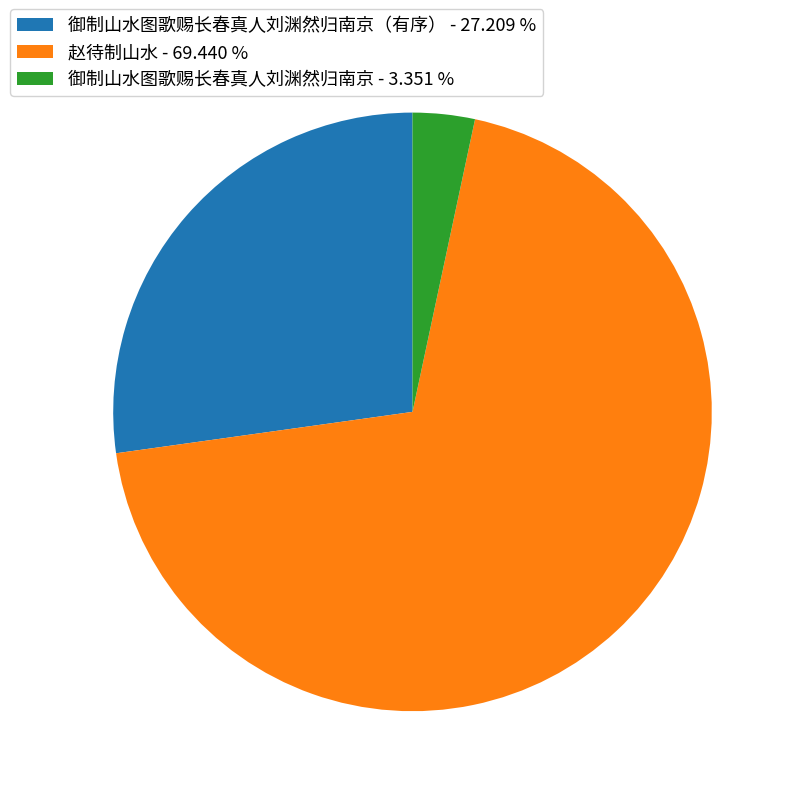

How many slices are in this pie chart?

3